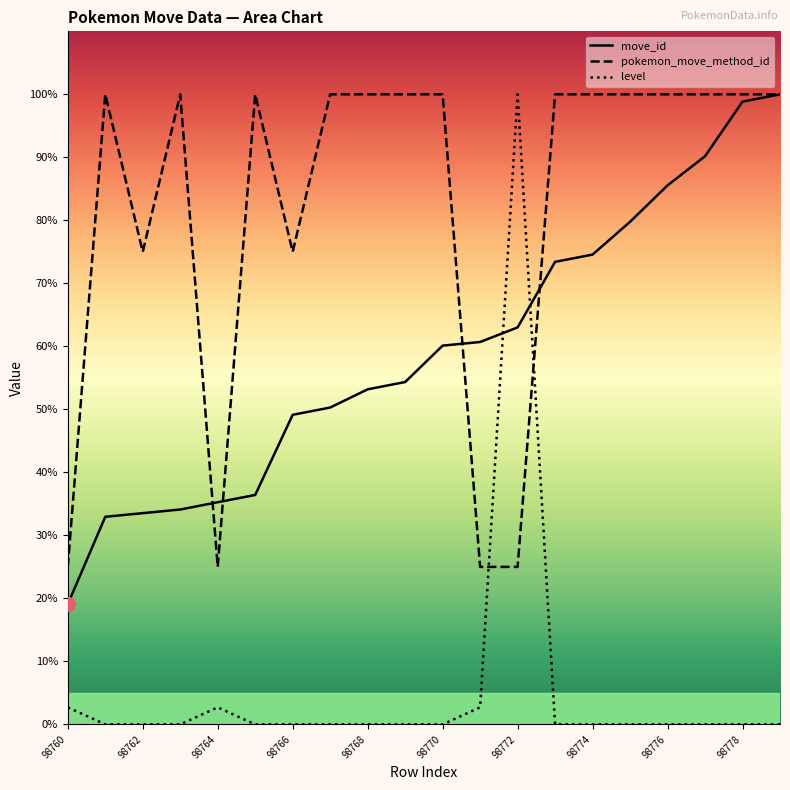

What is the highest value of the pokemon_move_method_id series?

100.0